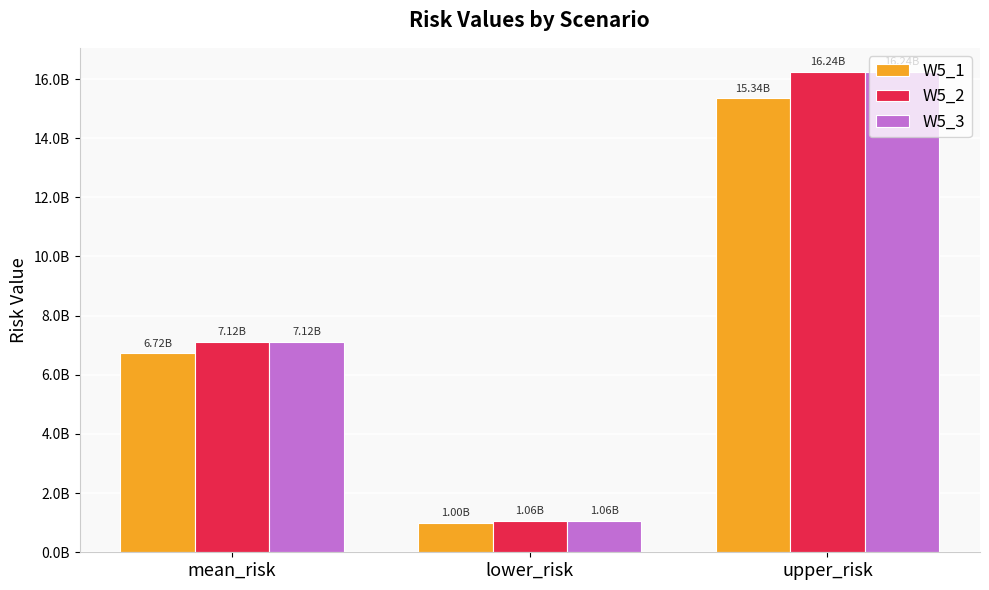

At how many categories does at least one series exceed 3119204408?

2